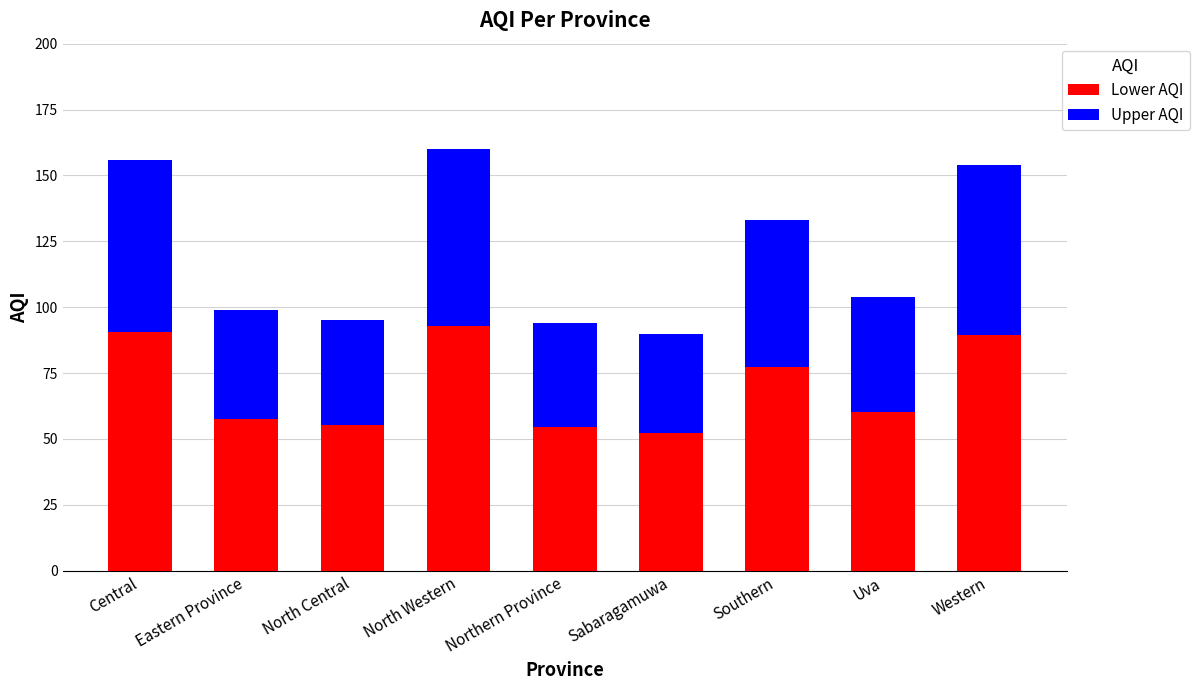

Are the bars horizontal?

No